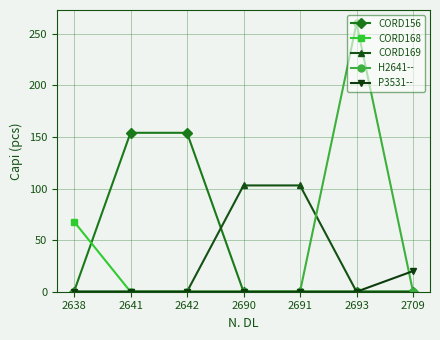

What is the difference between the highest and lowest values at 2709?

20